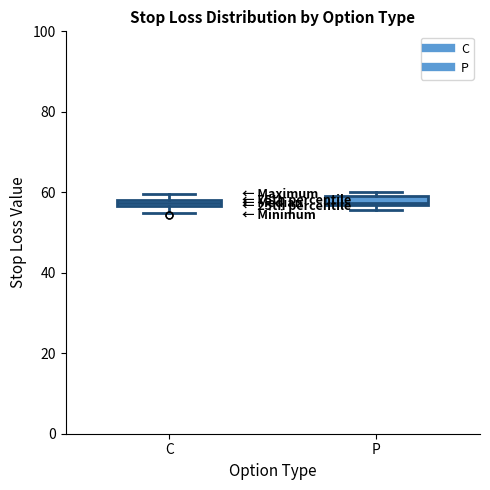

Where is the upper edge of the box for C on the y-axis? The values are not printed on the chart, so give them approximately, as read against the axis.

58